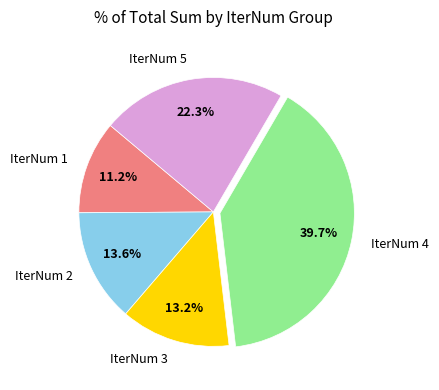

Which slice is the largest?

IterNum 4